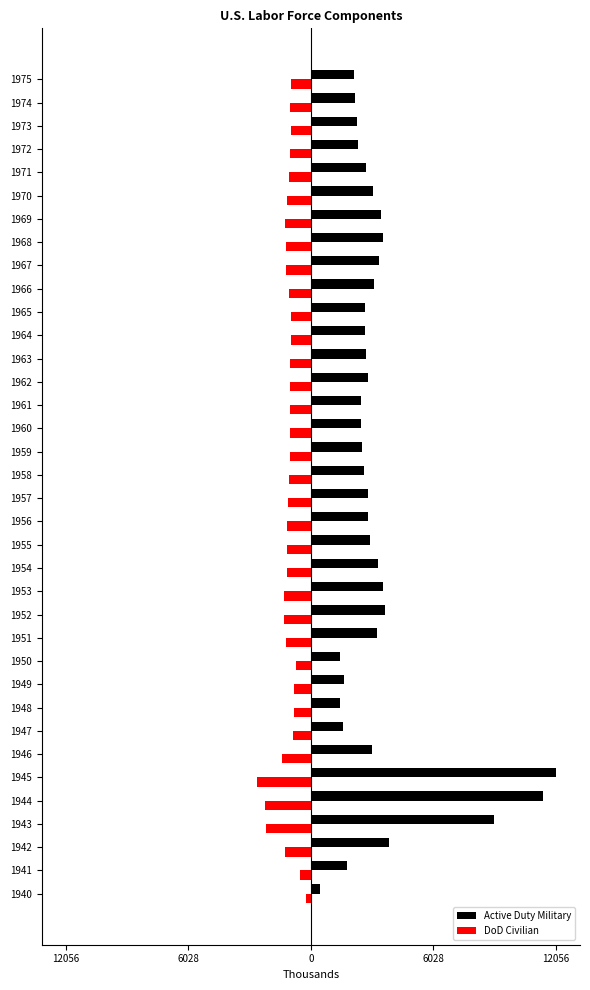

What is the maximum value for Active Duty Military?

12056